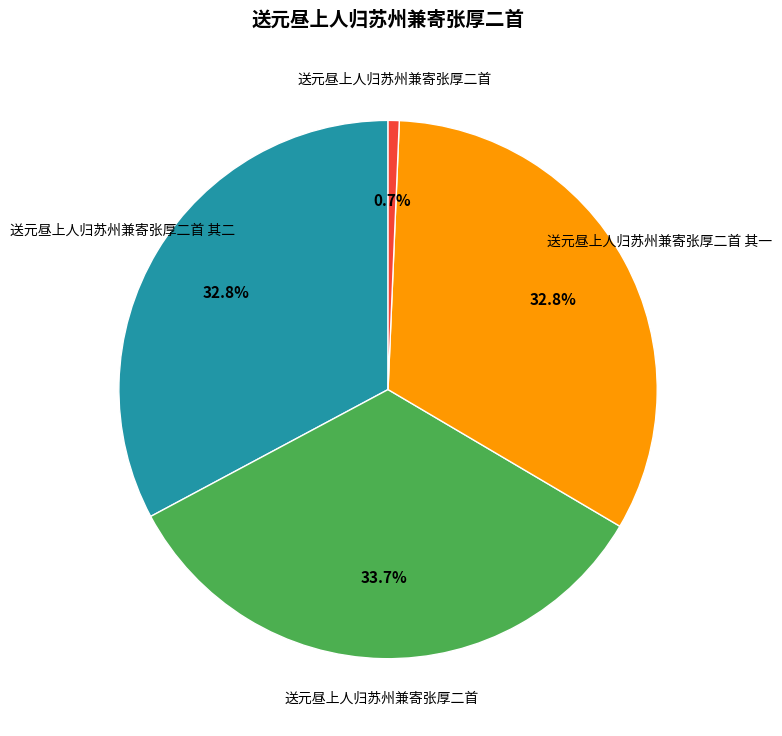

Does any single category account for the majority?

No